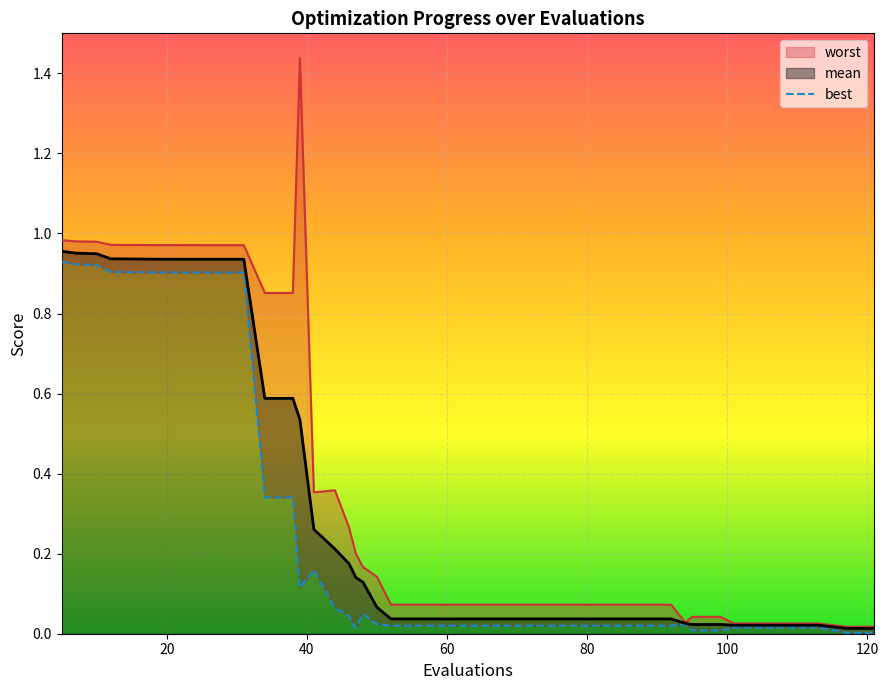

The chart shows a value of 0.0 at 38. True or false?

False